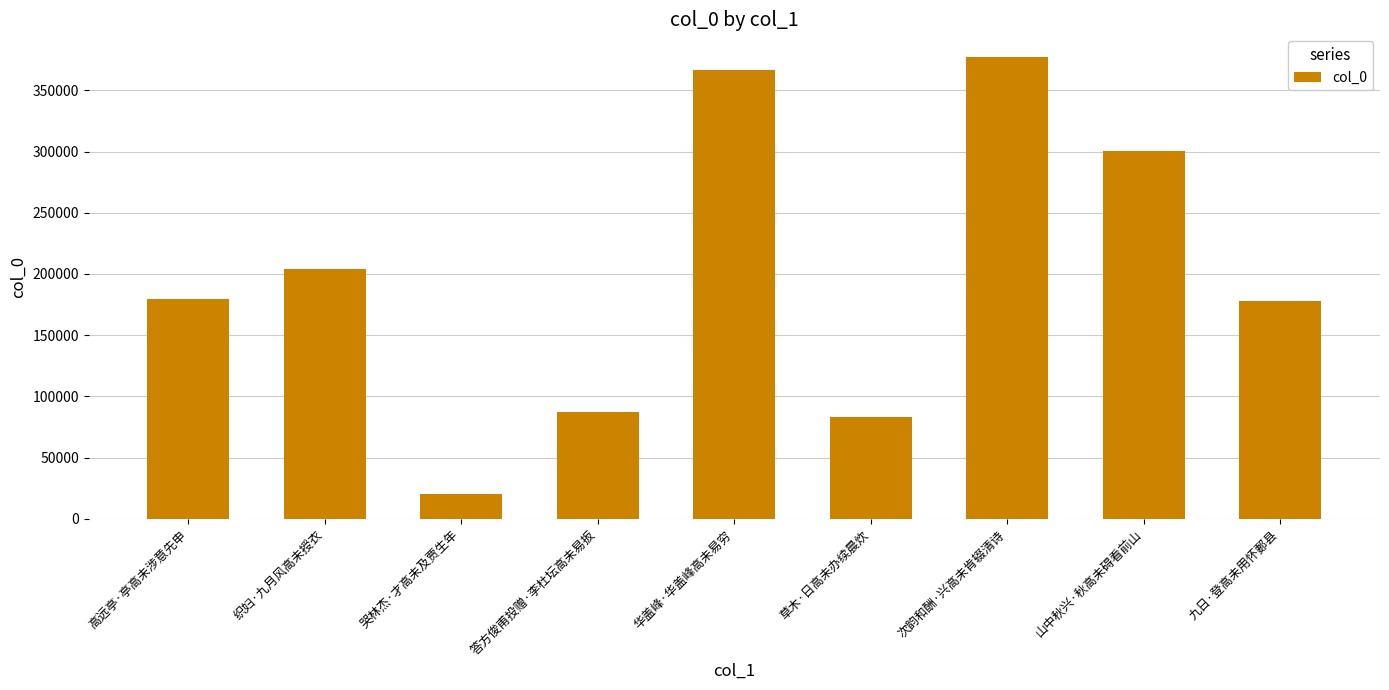

What is the minimum value shown in the chart?

20174